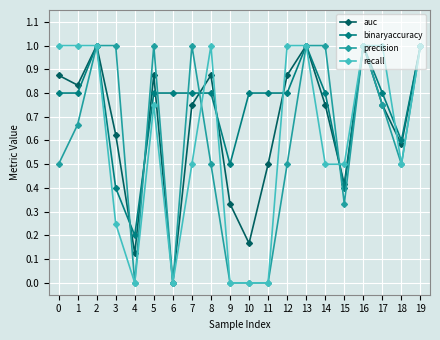

How many interior local valleys does the auc series have?

6